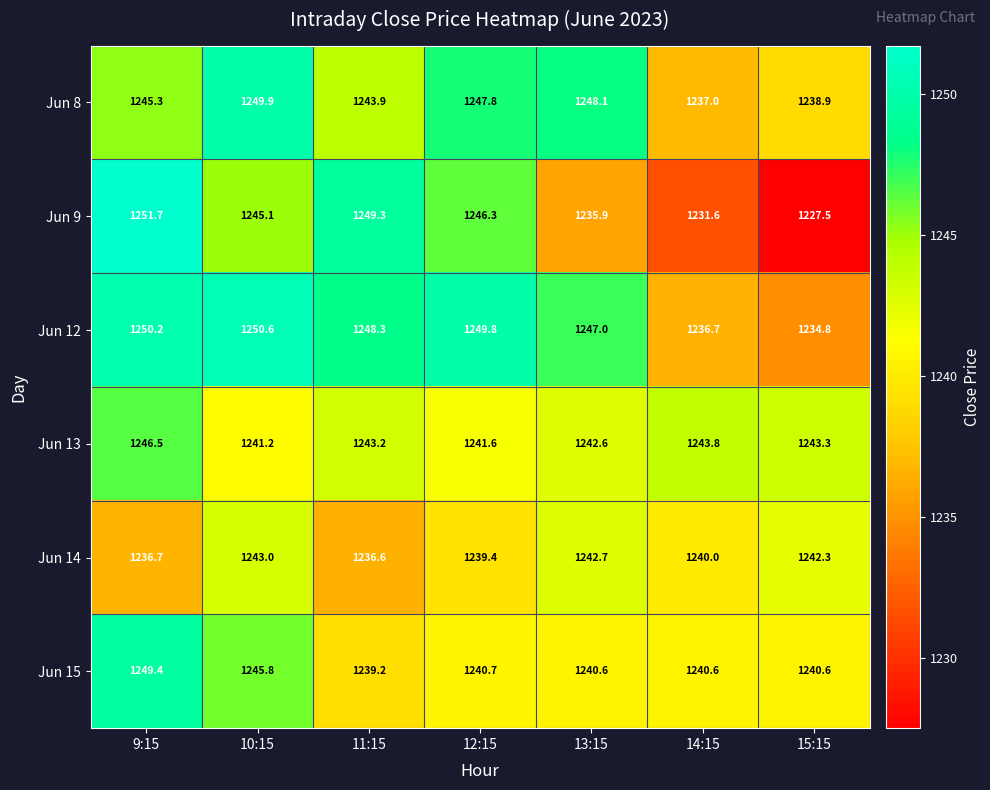

At which category does the chart reach its minimum across all series?

15:15